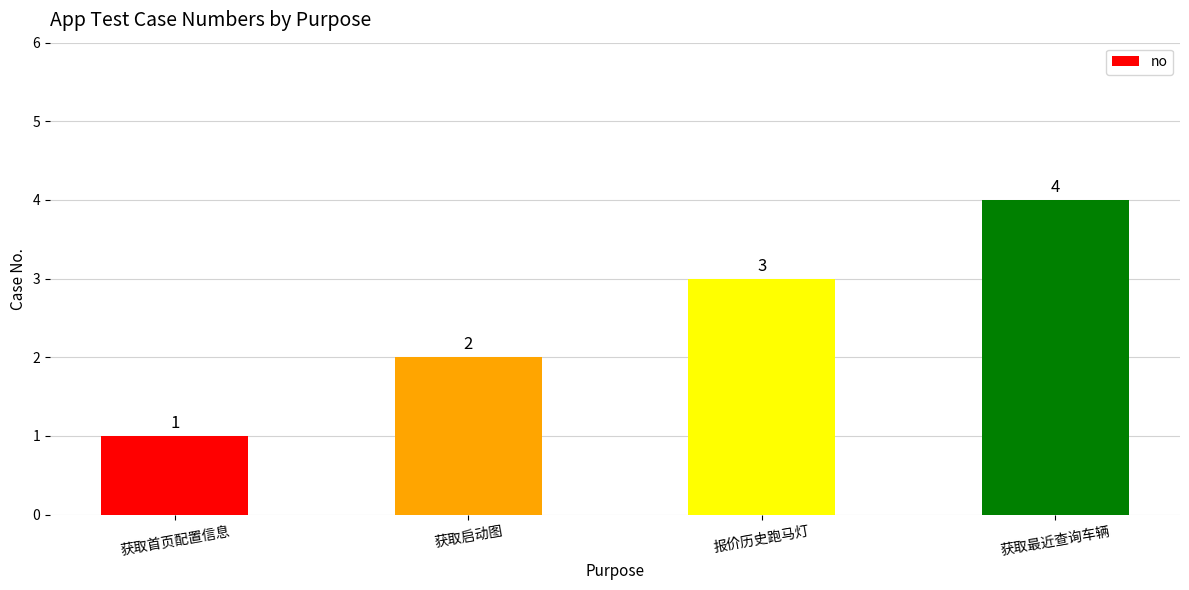

Count the number of data series in this chart.

1